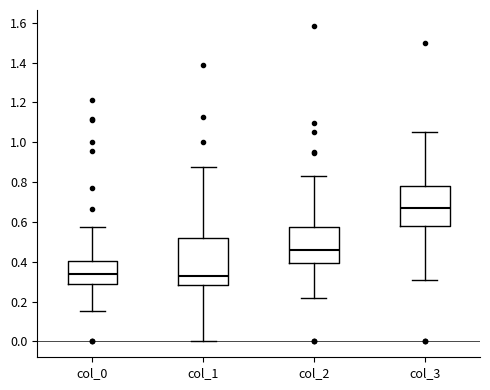

Reading left to right, transcribe this box plot: for each box, give where its median line is, the range the box spans, and where its two whiskers end, as read against the y-axis. The values are not printed on the chart, so give them approximately, as read against the axis.

col_0: median 0.34, box 0.30 to 0.40, whiskers 0.16 to 0.58
col_1: median 0.32, box 0.28 to 0.52, whiskers 0.00 to 0.88
col_2: median 0.46, box 0.40 to 0.58, whiskers 0.22 to 0.84
col_3: median 0.66, box 0.58 to 0.78, whiskers 0.30 to 1.06